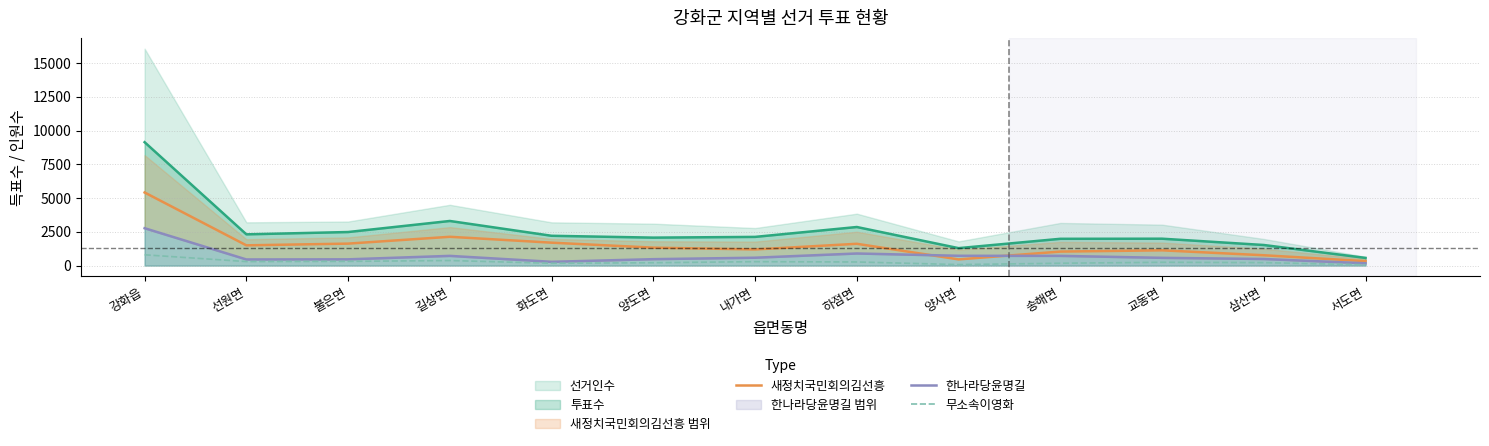

What is the sum of all 한나라당윤명길 values?

9305